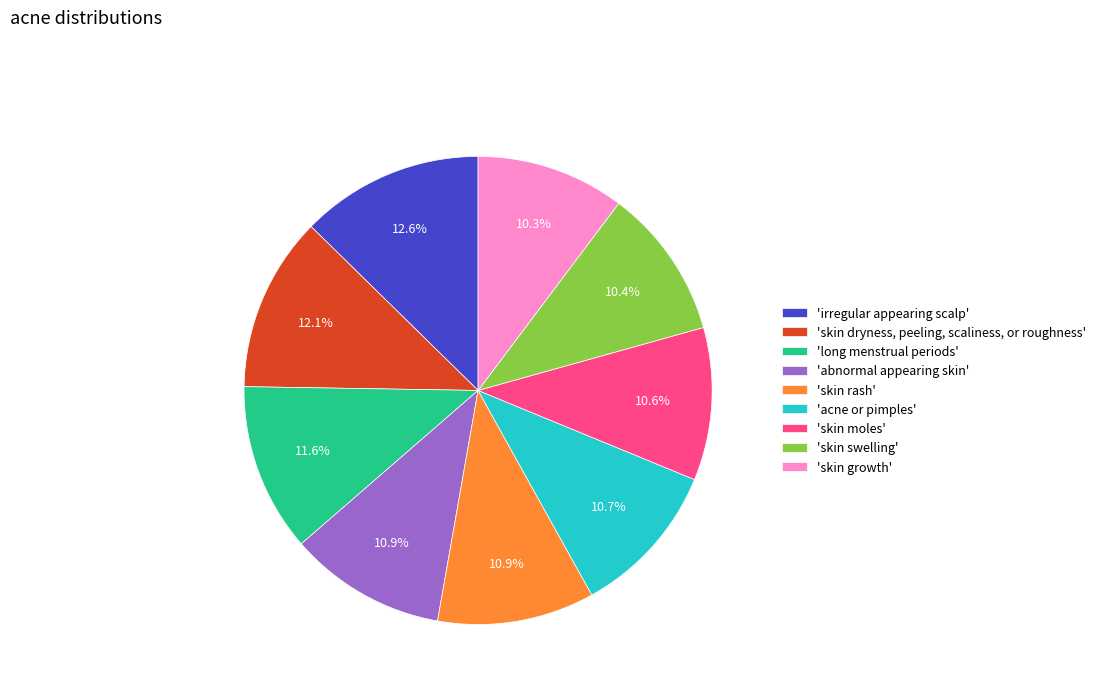

Which slice is the largest?

'irregular appearing scalp'